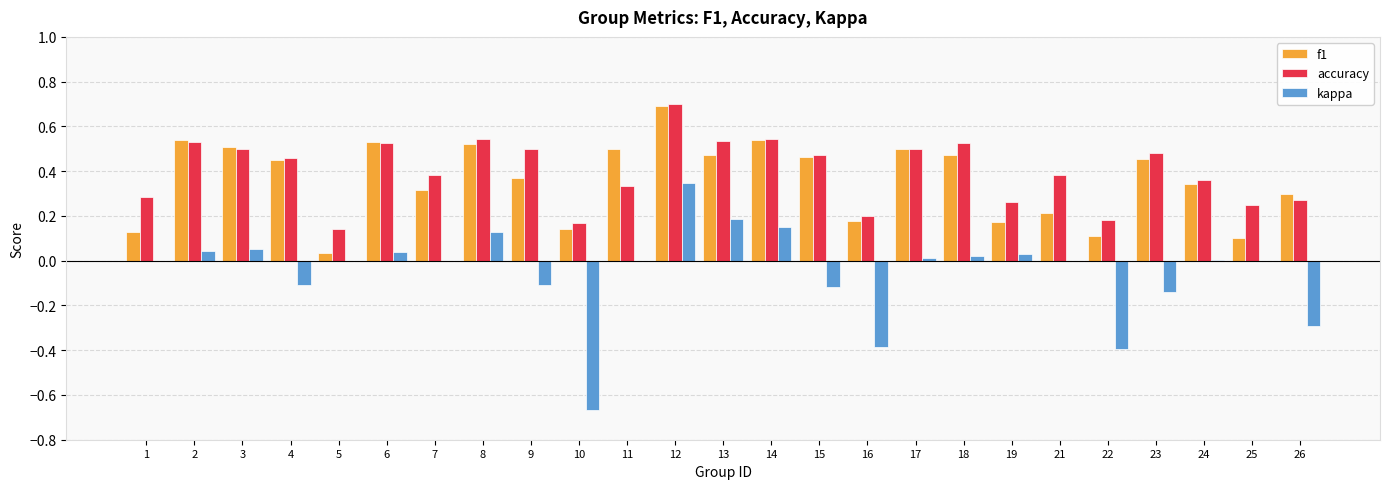

How many accuracy values are between 0 and 1?

25